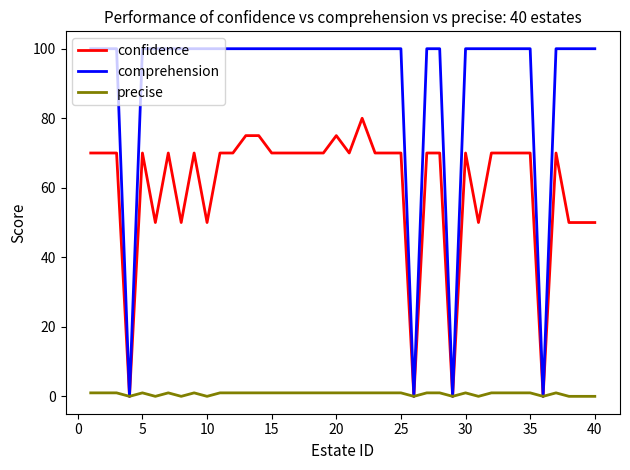

Rank the series by their average value, from lowest to highest.

precise, confidence, comprehension